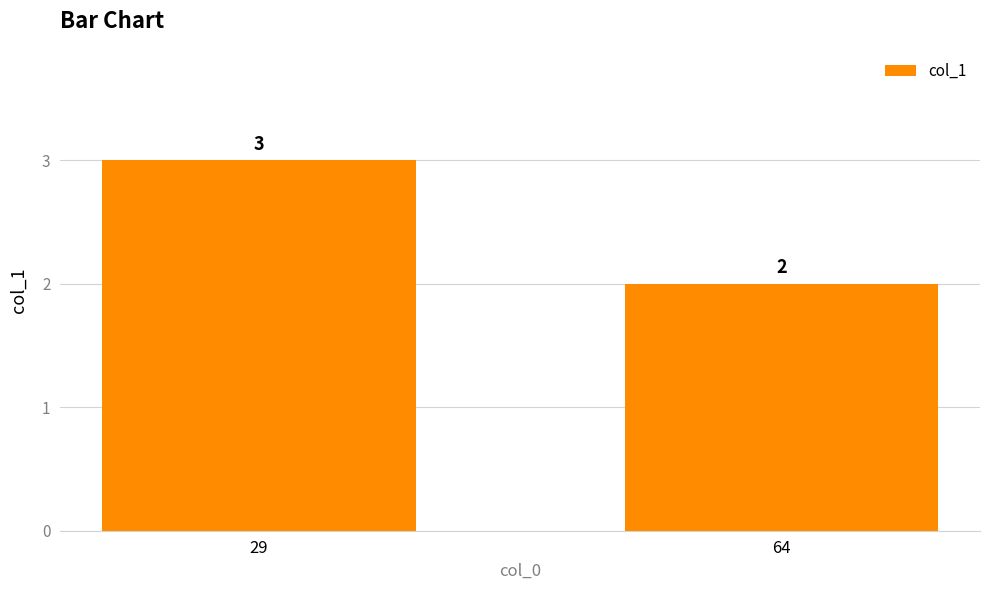

List the labels in order of value, largest first.

29, 64